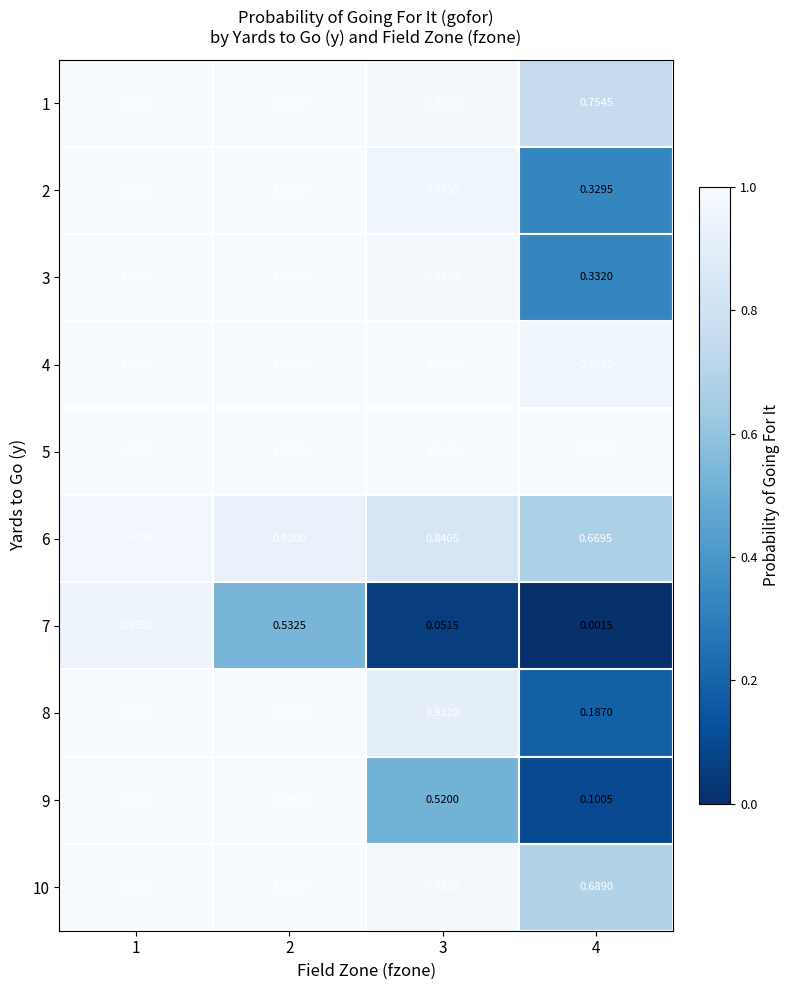

Is the value of 1 at 1 greater than the value of 7 at 3?

Yes